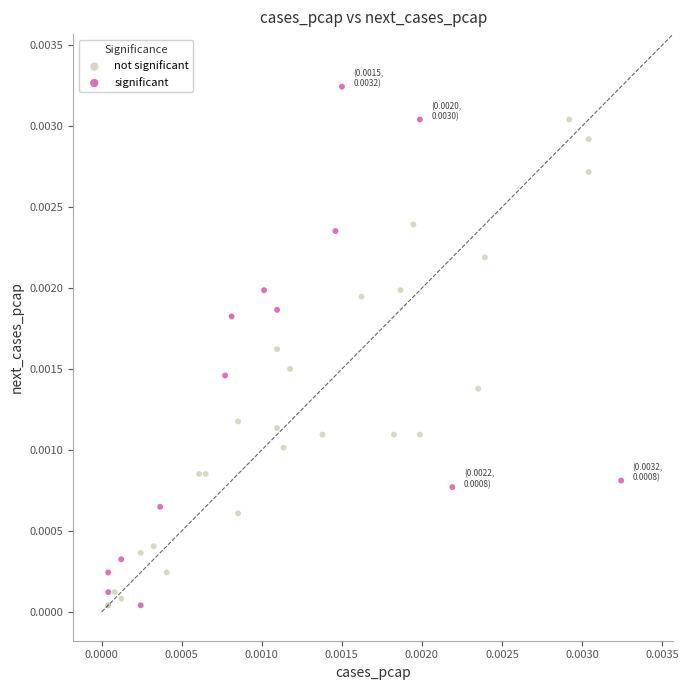

Which series reaches the maximum Y coordinate?

significant